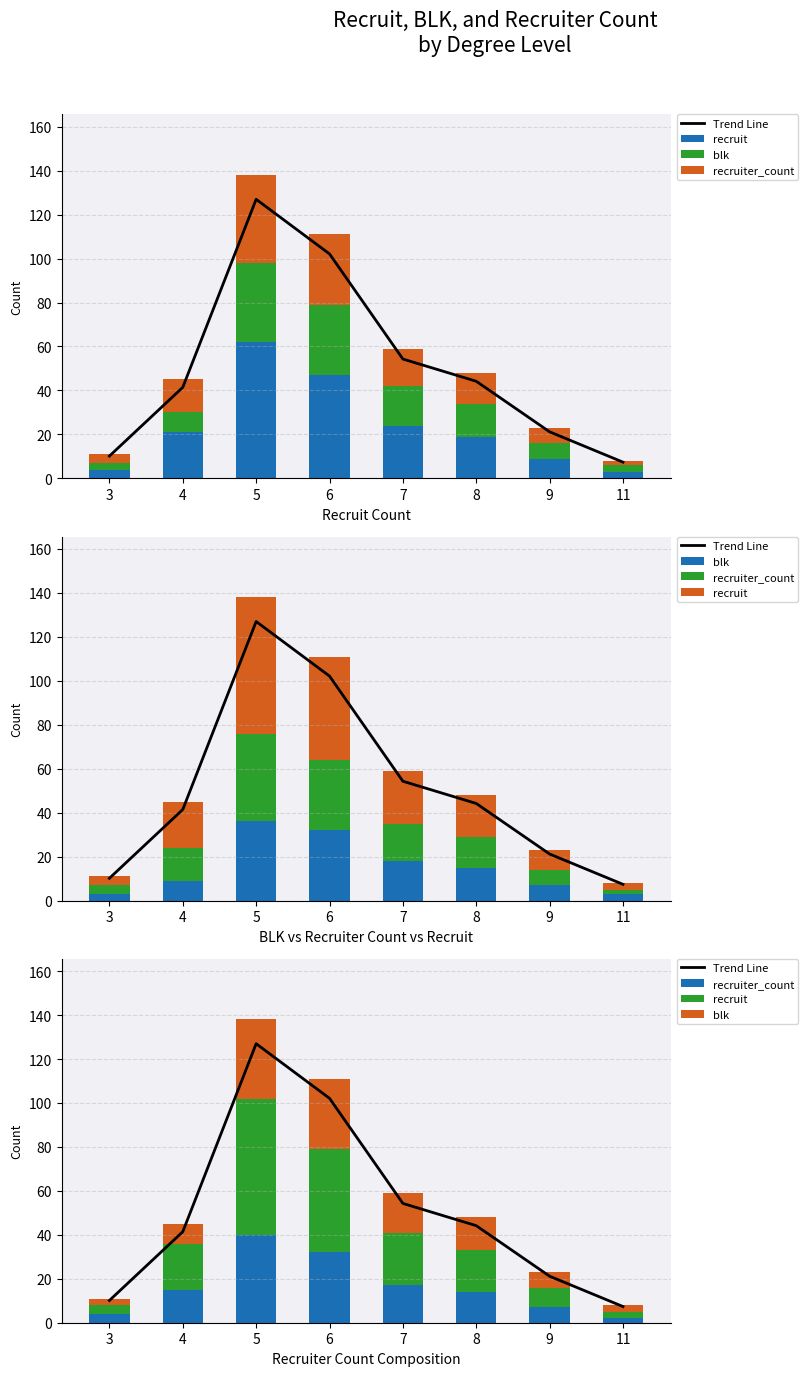

Is it true that blk equals 14.8 at 4?

False